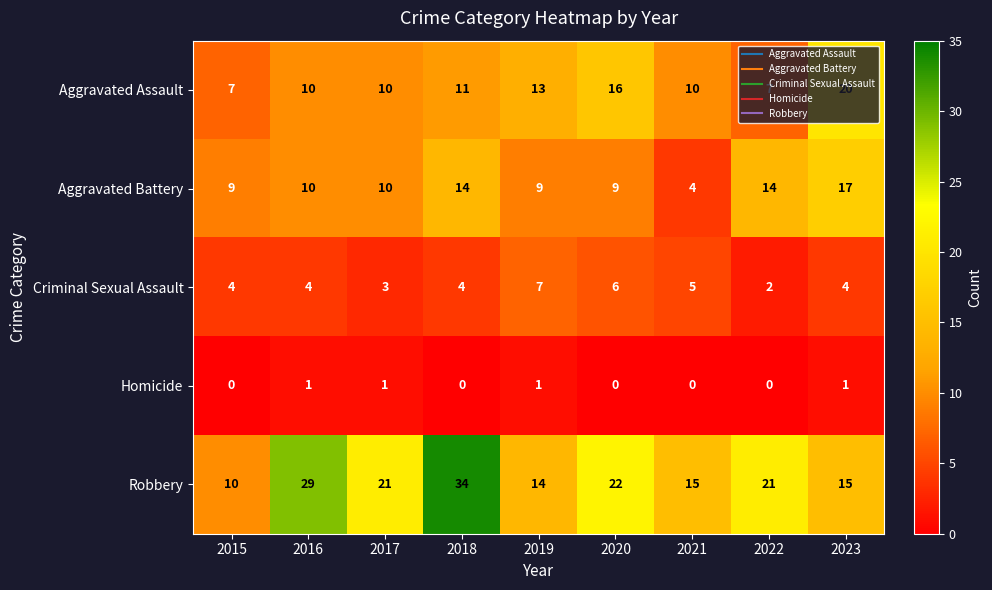

The Criminal Sexual Assault series shows 8 at 2020. True or false?

False